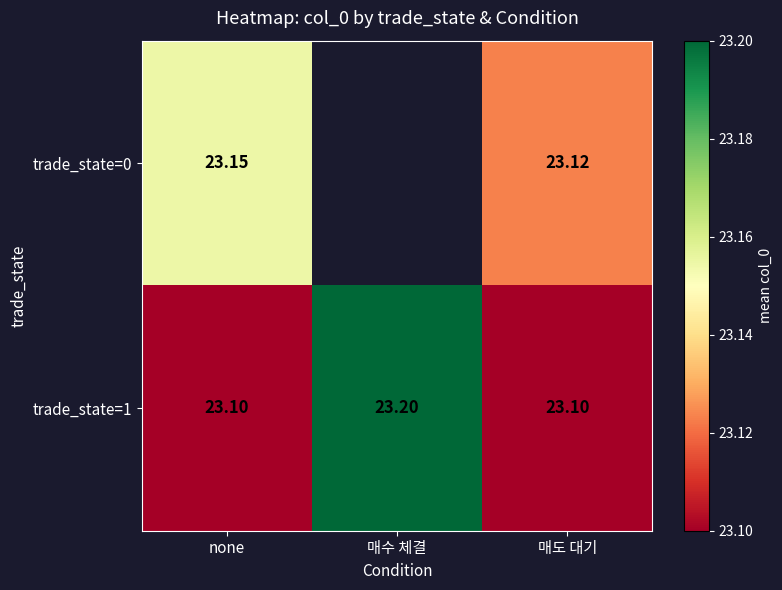

What is the smallest value displayed?

23.1